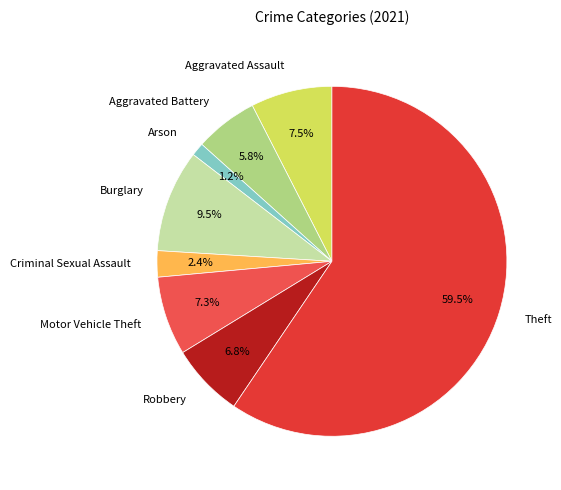

How many segments does this pie chart have?

8